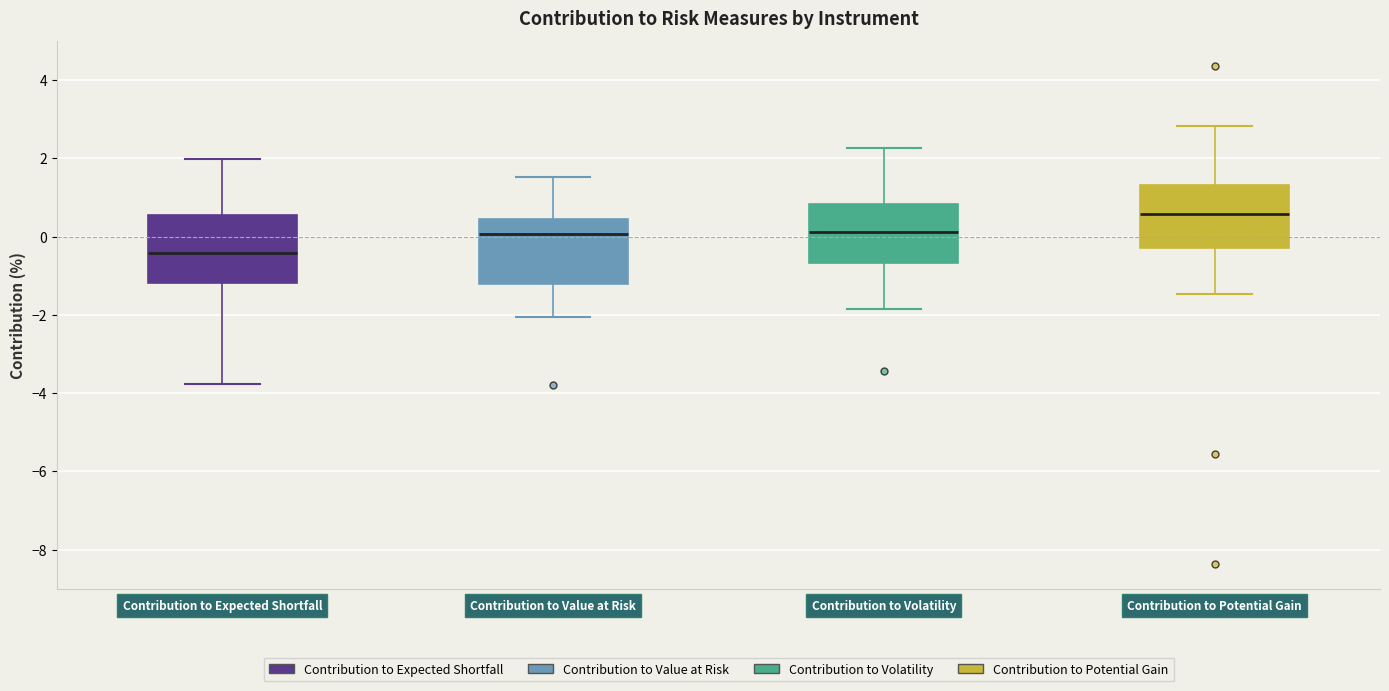

Which box's median line is the lowest?

Contribution to Expected Shortfall